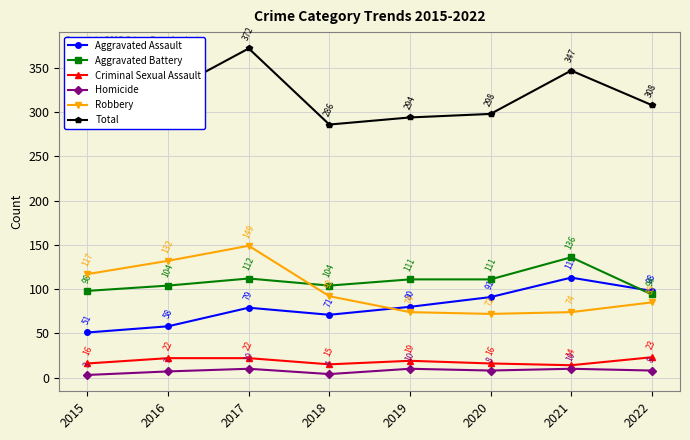

Is it true that Robbery equals 47 at 2019?

False